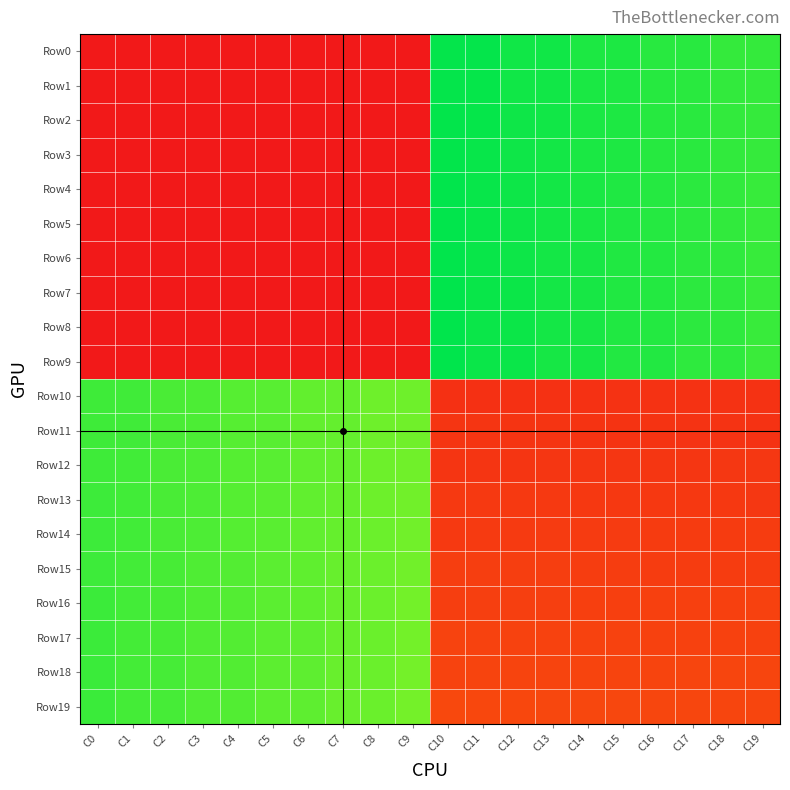

Reading right to left, extract all data points from this chart.

Row0: C19=1208	C18=1209	C17=1228	C16=1229	C15=1248	C14=1249	C13=1268	C12=1269	C11=1288	C10=1289	C9=0	C8=0	C7=0	C6=0	C5=0	C4=0	C3=0	C2=0	C1=0	C0=0
Row1: C19=1207	C18=1210	C17=1227	C16=1230	C15=1247	C14=1250	C13=1267	C12=1270	C11=1287	C10=1290	C9=0	C8=0	C7=0	C6=0	C5=0	C4=0	C3=0	C2=0	C1=0	C0=0
Row2: C19=1206	C18=1211	C17=1226	C16=1231	C15=1246	C14=1251	C13=1266	C12=1271	C11=1286	C10=1291	C9=0	C8=0	C7=0	C6=0	C5=0	C4=0	C3=0	C2=0	C1=0	C0=0
Row3: C19=1205	C18=1212	C17=1225	C16=1232	C15=1245	C14=1252	C13=1265	C12=1272	C11=1285	C10=1292	C9=0	C8=0	C7=0	C6=0	C5=0	C4=0	C3=0	C2=0	C1=0	C0=0
Row4: C19=1204	C18=1213	C17=1224	C16=1233	C15=1244	C14=1253	C13=1264	C12=1273	C11=1284	C10=1293	C9=0	C8=0	C7=0	C6=0	C5=0	C4=0	C3=0	C2=0	C1=0	C0=0
Row5: C19=1203	C18=1214	C17=1223	C16=1234	C15=1243	C14=1254	C13=1263	C12=1274	C11=1283	C10=1294	C9=0	C8=0	C7=0	C6=0	C5=0	C4=0	C3=0	C2=0	C1=0	C0=0
Row6: C19=1202	C18=1215	C17=1222	C16=1235	C15=1242	C14=1255	C13=1262	C12=1275	C11=1282	C10=1295	C9=0	C8=0	C7=0	C6=0	C5=0	C4=0	C3=0	C2=0	C1=0	C0=0
Row7: C19=1201	C18=1216	C17=1221	C16=1236	C15=1241	C14=1256	C13=1261	C12=1276	C11=1281	C10=1296	C9=0	C8=0	C7=0	C6=0	C5=0	C4=0	C3=0	C2=0	C1=0	C0=0
Row8: C19=1200	C18=1217	C17=1220	C16=1237	C15=1240	C14=1257	C13=1260	C12=1277	C11=1280	C10=1297	C9=0	C8=0	C7=0	C6=0	C5=0	C4=0	C3=0	C2=0	C1=0	C0=0
Row9: C19=1199	C18=1218	C17=1219	C16=1238	C15=1239	C14=1258	C13=1259	C12=1278	C11=1279	C10=1298	C9=0	C8=0	C7=0	C6=0	C5=0	C4=0	C3=0	C2=0	C1=0	C0=0
Row10: C19=108	C18=107	C17=106	C16=105	C15=104	C14=103	C13=102	C12=101	C11=100	C10=99	C9=1108	C8=1109	C7=1128	C6=1129	C5=1148	C4=1149	C3=1168	C2=1169	C1=1188	C0=1189
Row11: C19=109	C18=110	C17=111	C16=112	C15=113	C14=114	C13=115	C12=116	C11=117	C10=118	C9=1107	C8=1110	C7=1127	C6=1130	C5=1147	C4=1150	C3=1167	C2=1170	C1=1187	C0=1190
Row12: C19=128	C18=127	C17=126	C16=125	C15=124	C14=123	C13=122	C12=121	C11=120	C10=119	C9=1106	C8=1111	C7=1126	C6=1131	C5=1146	C4=1151	C3=1166	C2=1171	C1=1186	C0=1191
Row13: C19=129	C18=130	C17=131	C16=132	C15=133	C14=134	C13=135	C12=136	C11=137	C10=138	C9=1105	C8=1112	C7=1125	C6=1132	C5=1145	C4=1152	C3=1165	C2=1172	C1=1185	C0=1192
Row14: C19=148	C18=147	C17=146	C16=145	C15=144	C14=143	C13=142	C12=141	C11=140	C10=139	C9=1104	C8=1113	C7=1124	C6=1133	C5=1144	C4=1153	C3=1164	C2=1173	C1=1184	C0=1193
Row15: C19=149	C18=150	C17=151	C16=152	C15=153	C14=154	C13=155	C12=156	C11=157	C10=158	C9=1103	C8=1114	C7=1123	C6=1134	C5=1143	C4=1154	C3=1163	C2=1174	C1=1183	C0=1194
Row16: C19=168	C18=167	C17=166	C16=165	C15=164	C14=163	C13=162	C12=161	C11=160	C10=159	C9=1102	C8=1115	C7=1122	C6=1135	C5=1142	C4=1155	C3=1162	C2=1175	C1=1182	C0=1195
Row17: C19=169	C18=170	C17=171	C16=172	C15=173	C14=174	C13=175	C12=176	C11=177	C10=178	C9=1101	C8=1116	C7=1121	C6=1136	C5=1141	C4=1156	C3=1161	C2=1176	C1=1181	C0=1196
Row18: C19=188	C18=187	C17=186	C16=185	C15=184	C14=183	C13=182	C12=181	C11=180	C10=179	C9=1100	C8=1117	C7=1120	C6=1137	C5=1140	C4=1157	C3=1160	C2=1177	C1=1180	C0=1197
Row19: C19=189	C18=190	C17=191	C16=192	C15=193	C14=194	C13=195	C12=196	C11=197	C10=198	C9=1099	C8=1118	C7=1119	C6=1138	C5=1139	C4=1158	C3=1159	C2=1178	C1=1179	C0=1198